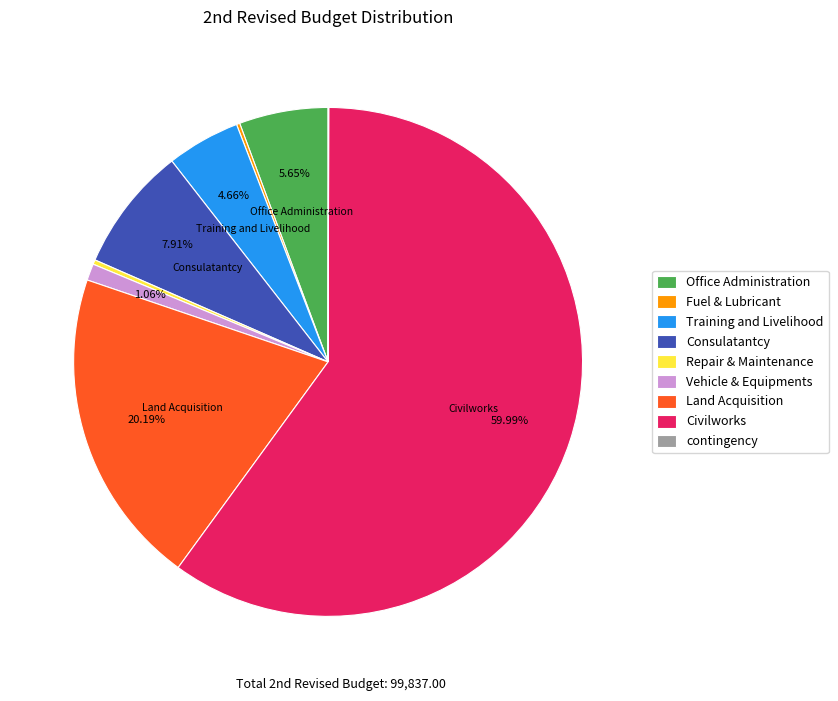

Approximately how many times larger is the value at Civilworks compared to Office Administration?

10.6